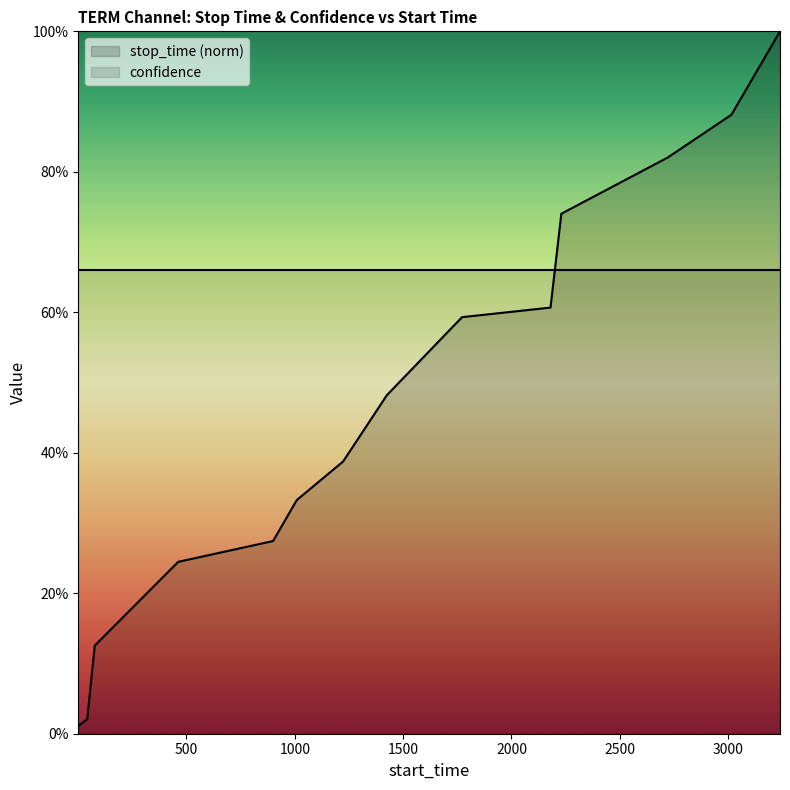

Reading right to left, extract all data points from this chart.

3239=1.0	3015=0.9	2721=0.8	2230=0.7	2180=0.6	1772=0.6	1425=0.5	1223=0.4	1009=0.3	900=0.3	462=0.2	77=0.1	42=0.0	1=0.0